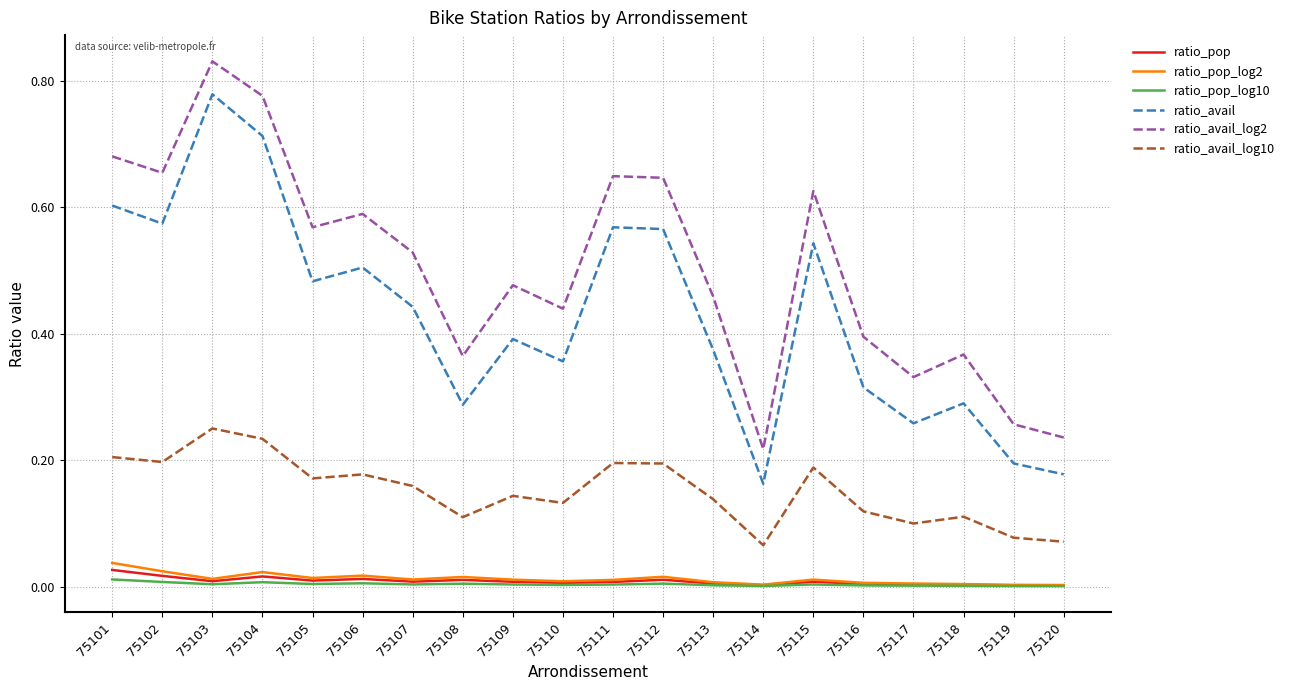

Which category has the highest value across all series?

75103